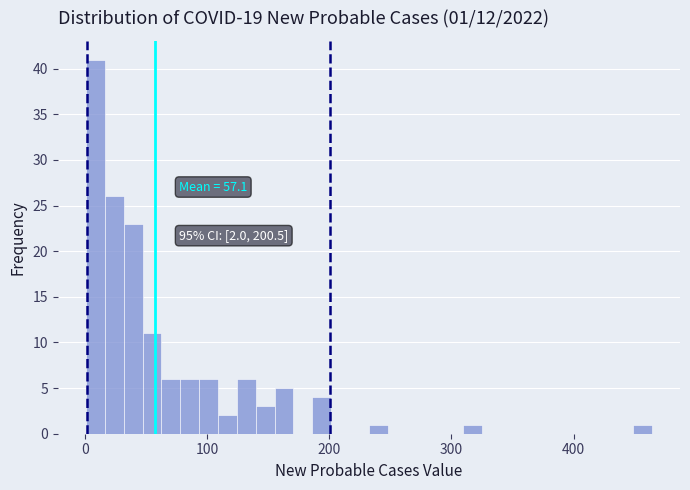

Around what value on the x-axis is the tallest bar? Give the approximate position of its centre, as read against the axis.

10